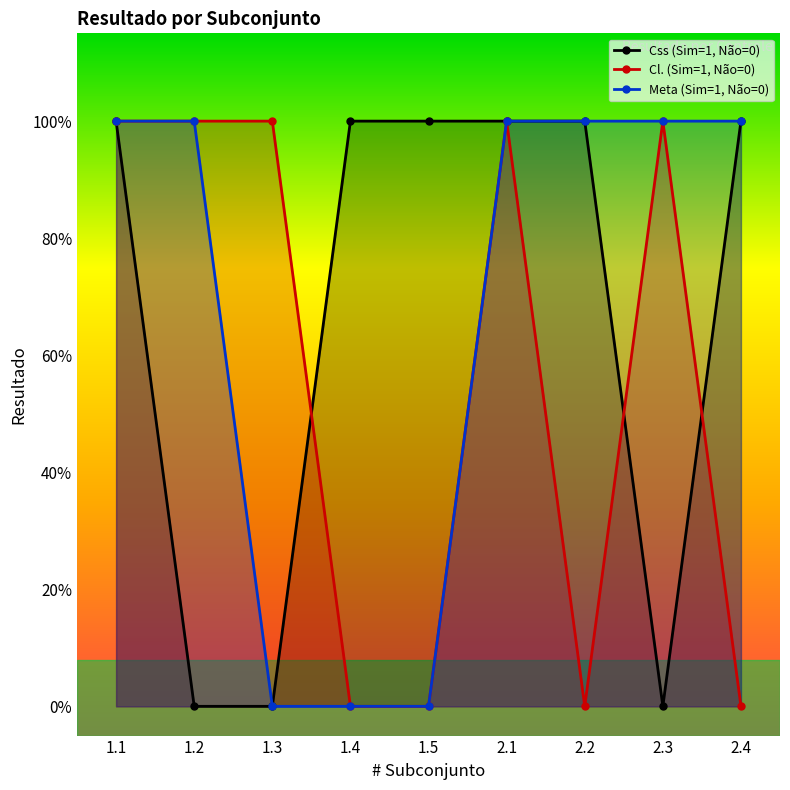

Reading left to right, list all the values displayed in this chart.

Css (Sim=1, Não=0): 1.1=1	1.2=0	1.3=0	1.4=1	1.5=1	2.1=1	2.2=1	2.3=0	2.4=1
Cl. (Sim=1, Não=0): 1.1=1	1.2=1	1.3=1	1.4=0	1.5=0	2.1=1	2.2=0	2.3=1	2.4=0
Meta (Sim=1, Não=0): 1.1=1	1.2=1	1.3=0	1.4=0	1.5=0	2.1=1	2.2=1	2.3=1	2.4=1